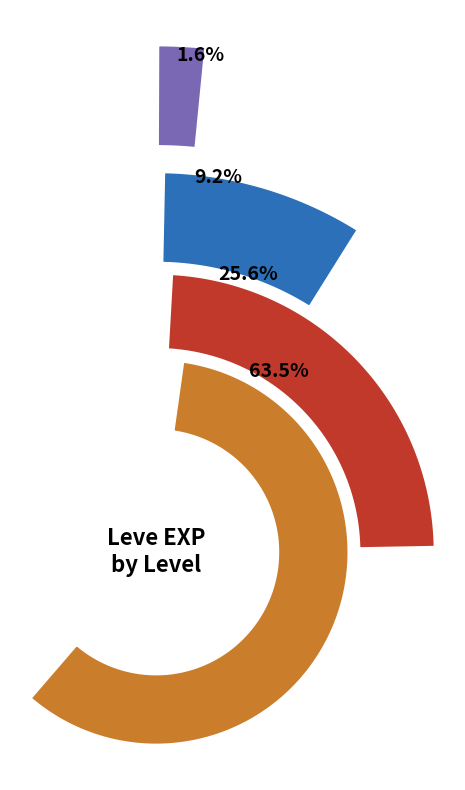

How many segments does this pie chart have?

4